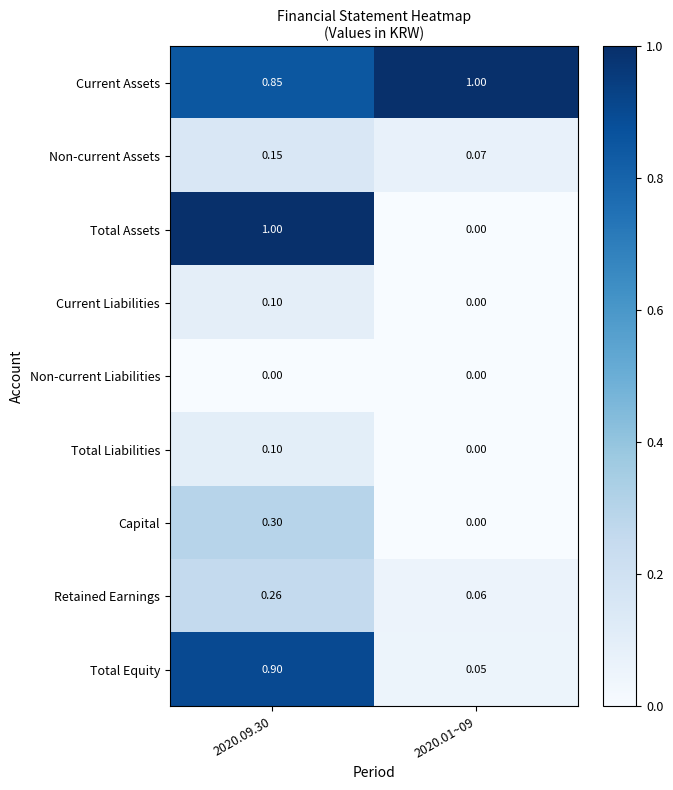

Between 2020.09.30 and 2020.01~09, which series saw the biggest shift?

Total Assets